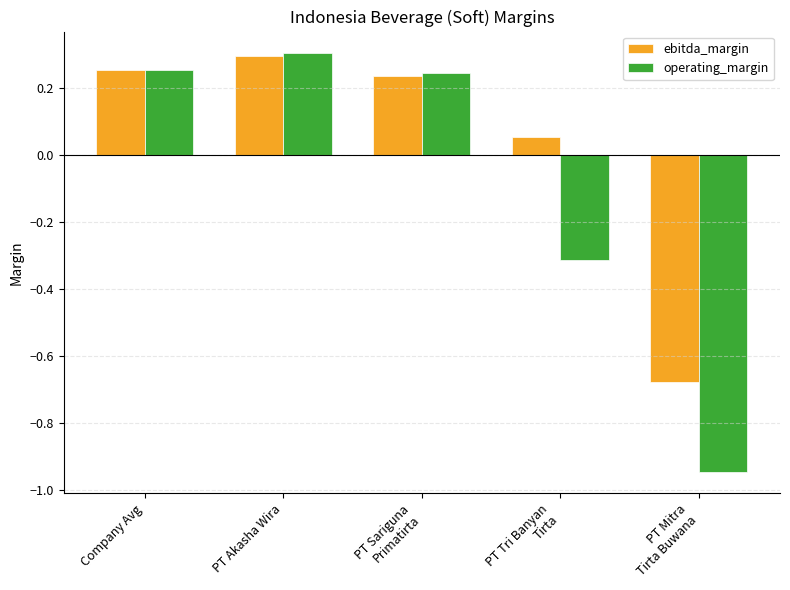

What is the sum of all operating_margin values?

-0.5